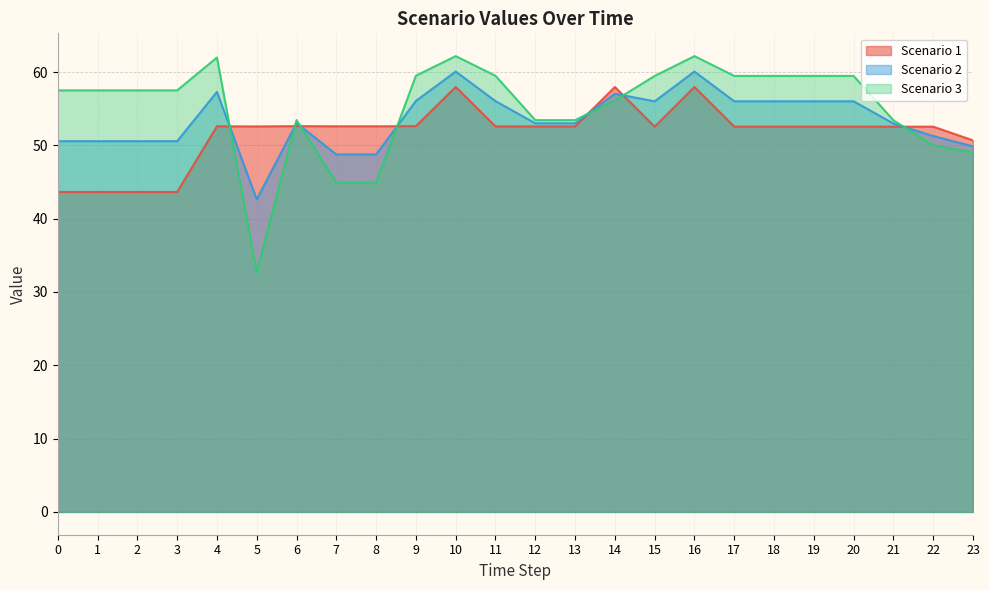

At which category is the sum across all series the highest?

10